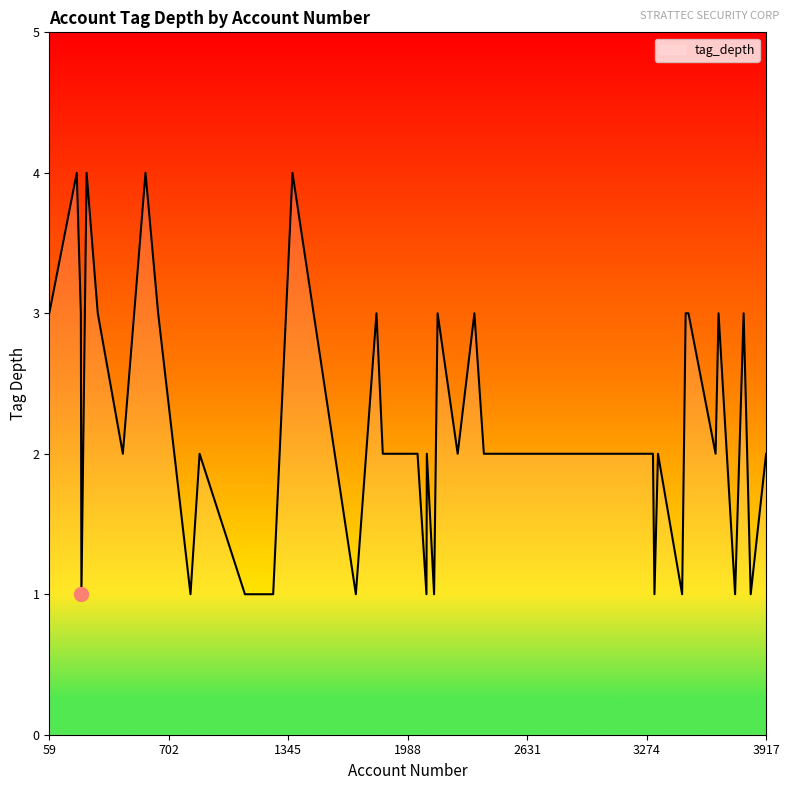

What is the difference between the maximum and minimum values?

3